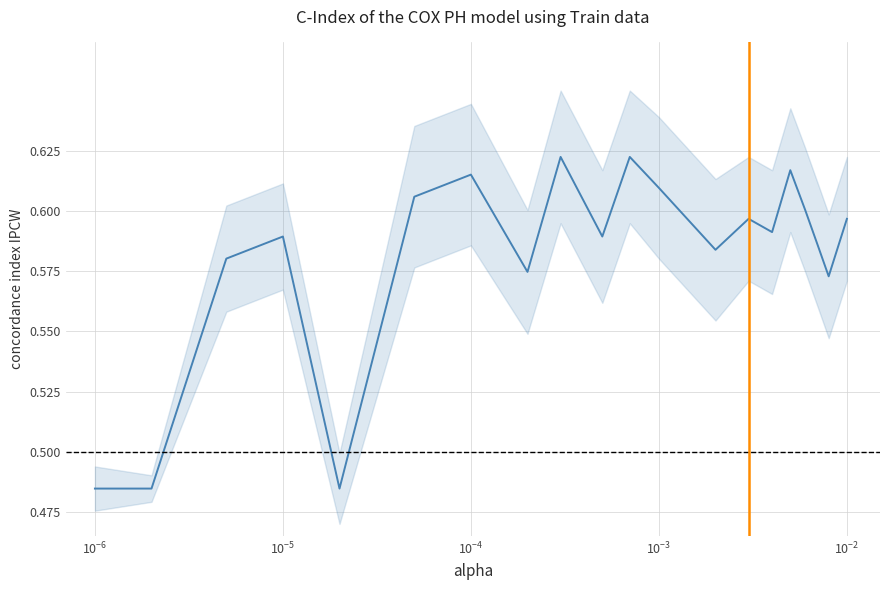

What is the value of the 5th point from the left?

0.5